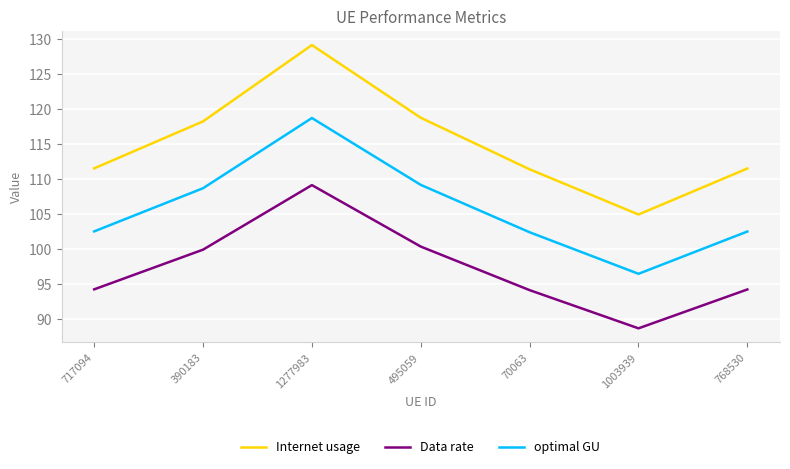

Where is the first local minimum for Data rate?

1003939